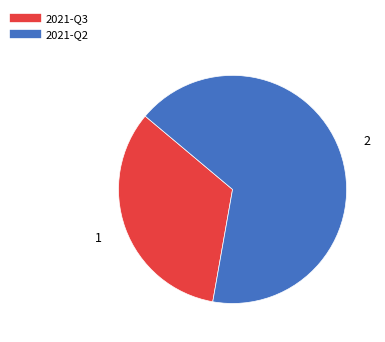

What is the largest slice in the pie chart?

2021-Q2